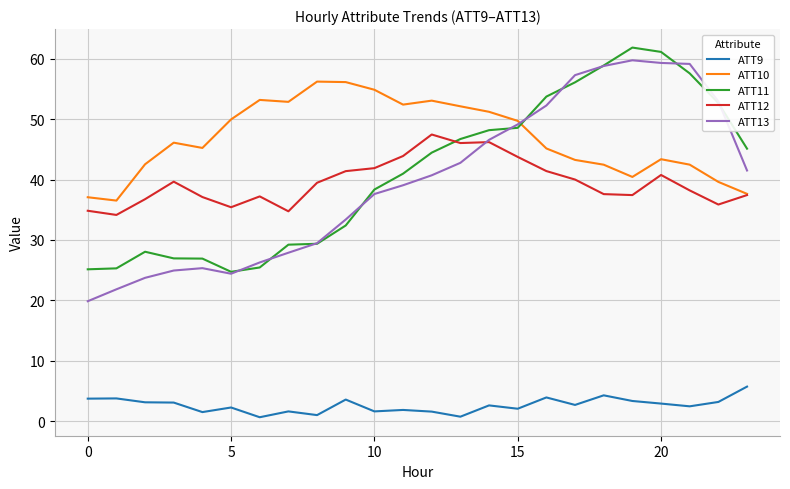

Which series has the widest spread of values?

ATT13